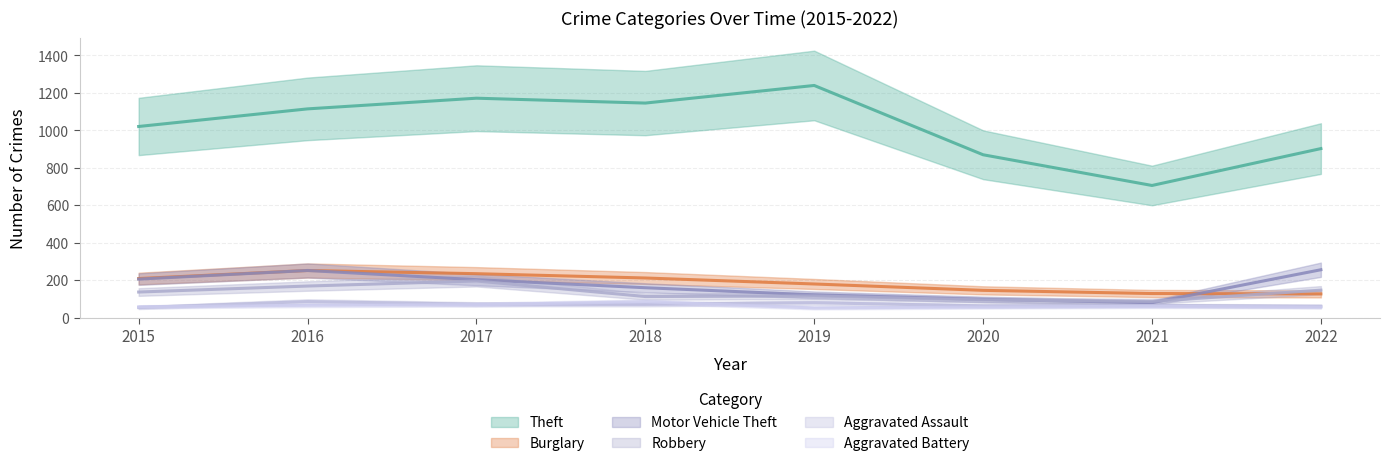

What is the approximate value of Theft at 2020?

869